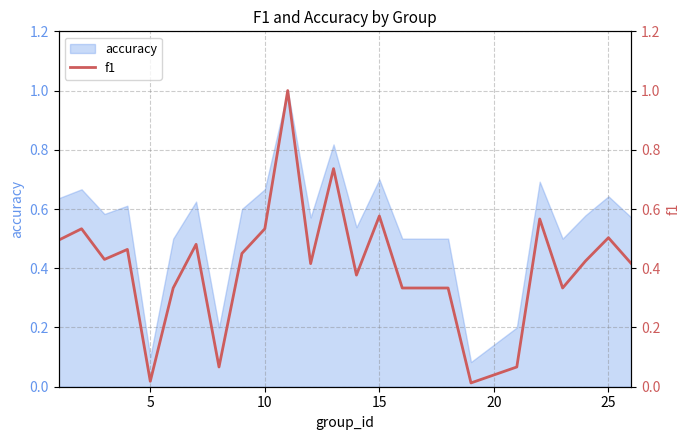

The value of accuracy at 15 is 0.7. True or false?

True